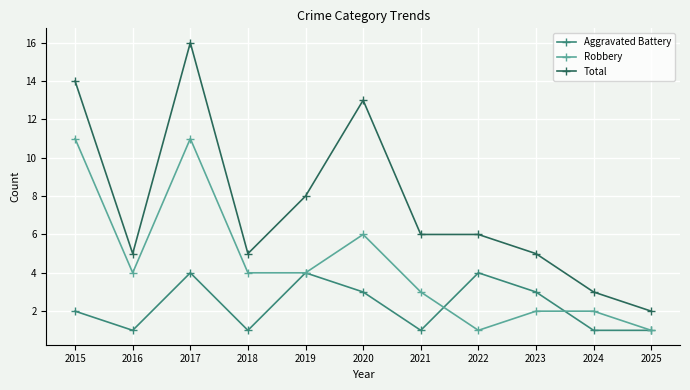

What is the difference between the second highest and second lowest values in the Total series?

11